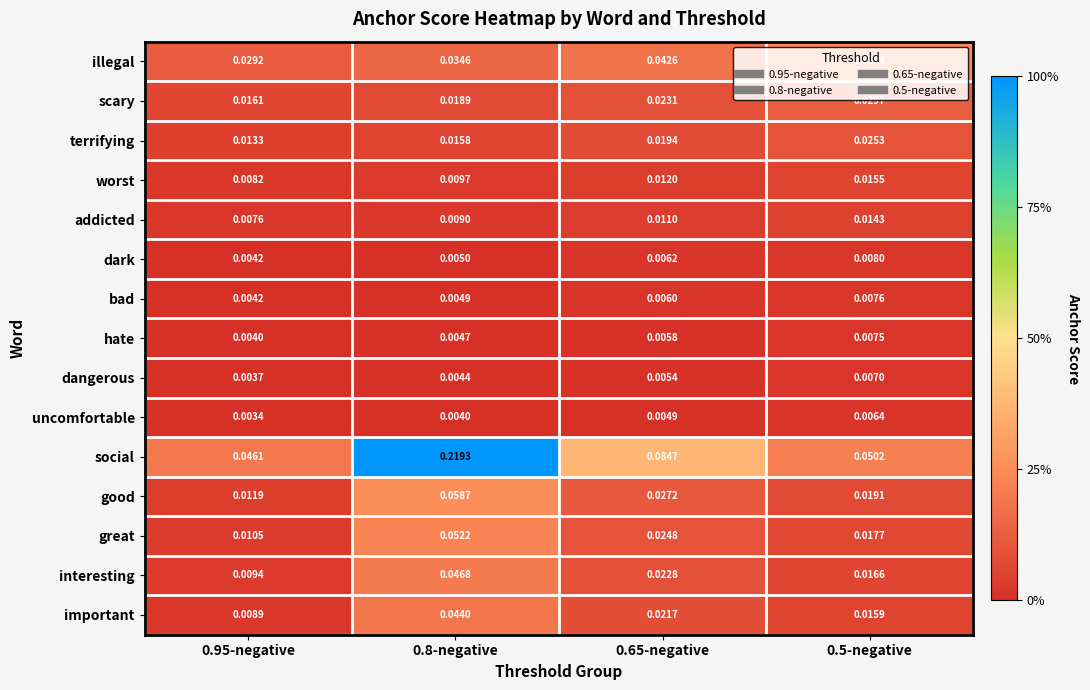

Which series has the largest range (max minus min)?

social